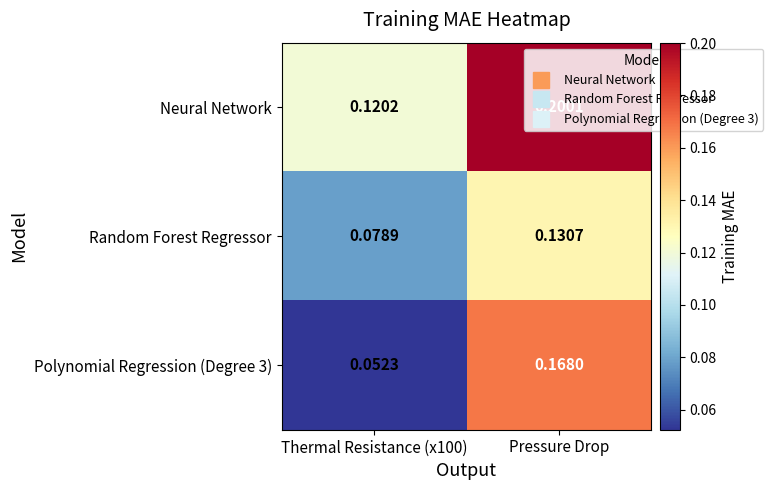

Which label corresponds to the smallest value in the chart?

Thermal Resistance (x100)